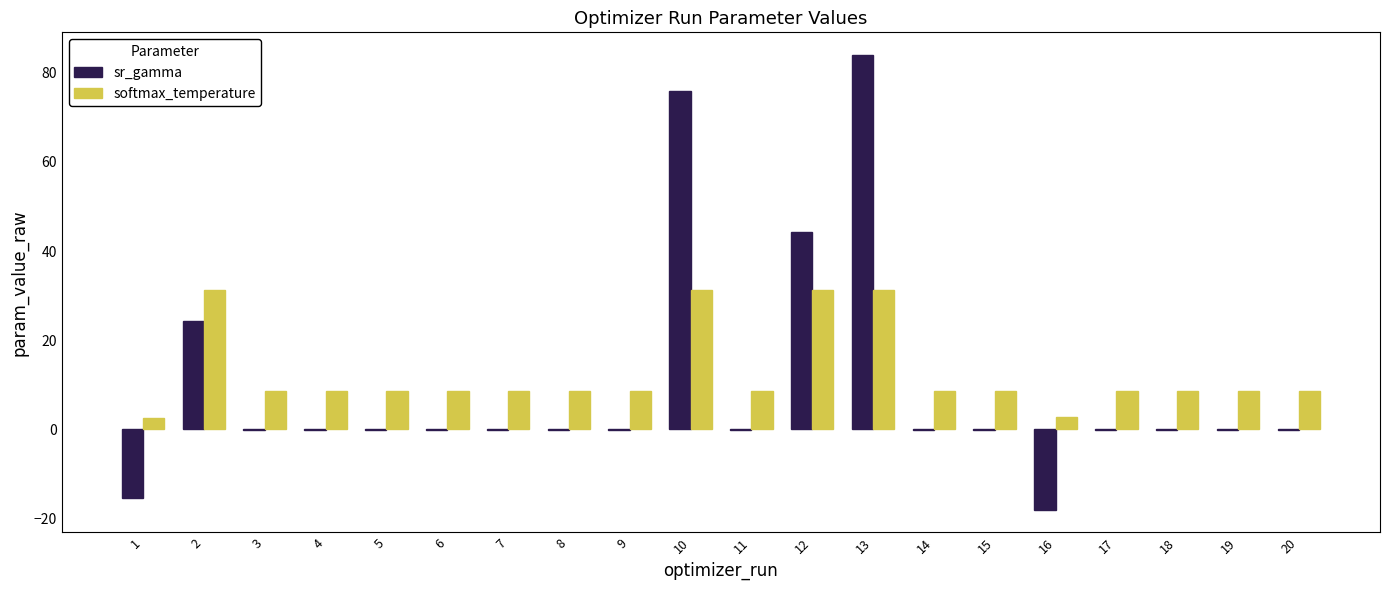

How many data points does each series have?

20